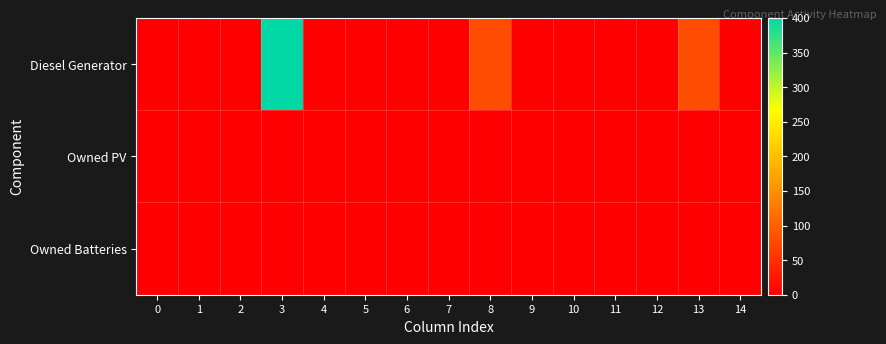

At how many categories does at least one series exceed 59?

3